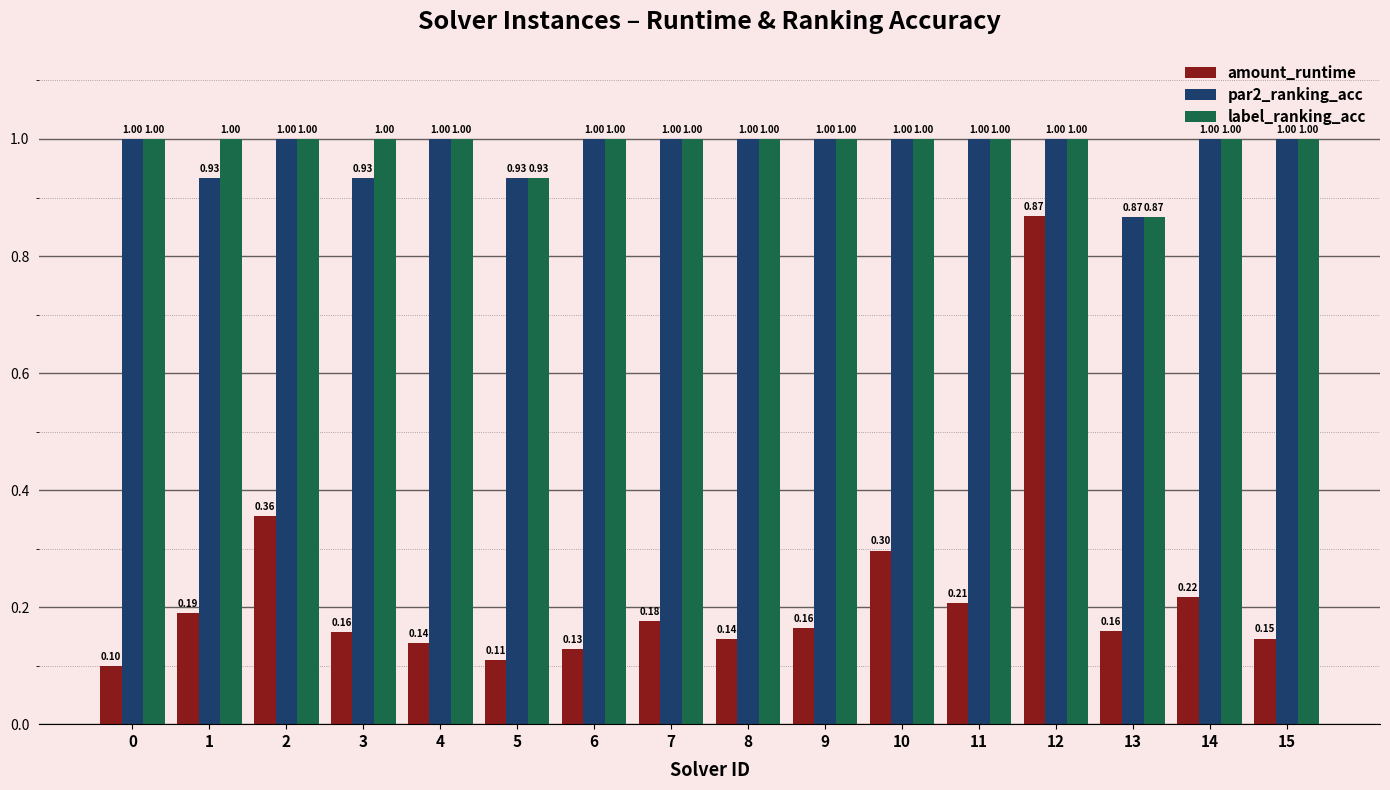

Which series has the largest total across all categories?

label_ranking_acc